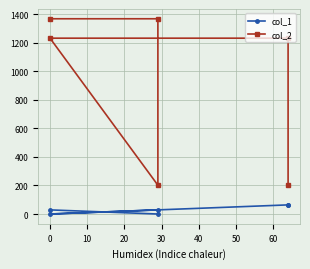

What is the difference between the maximum and minimum values in the col_1 series?

64